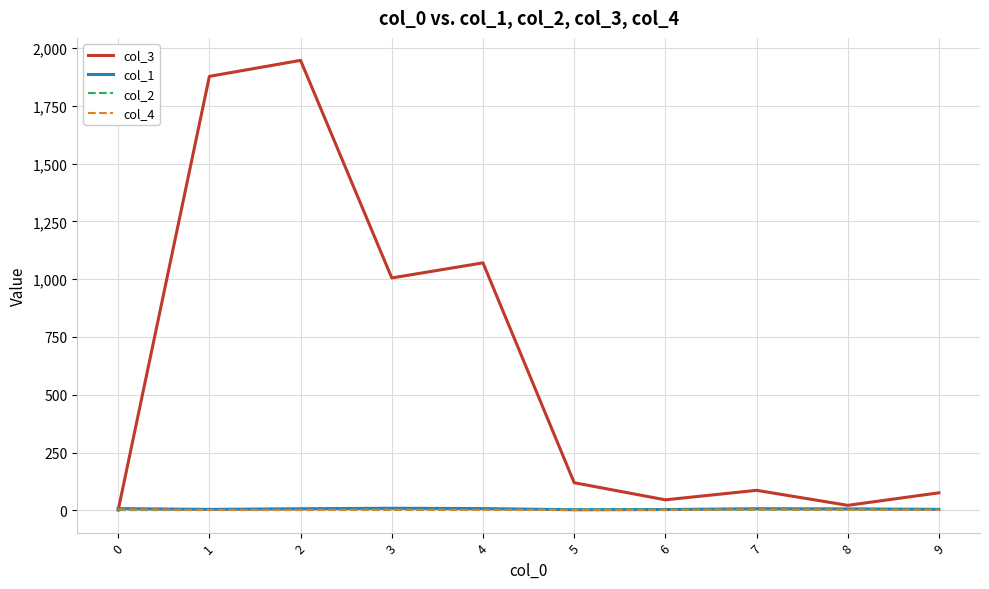

What is the greatest value displayed?

1946.4